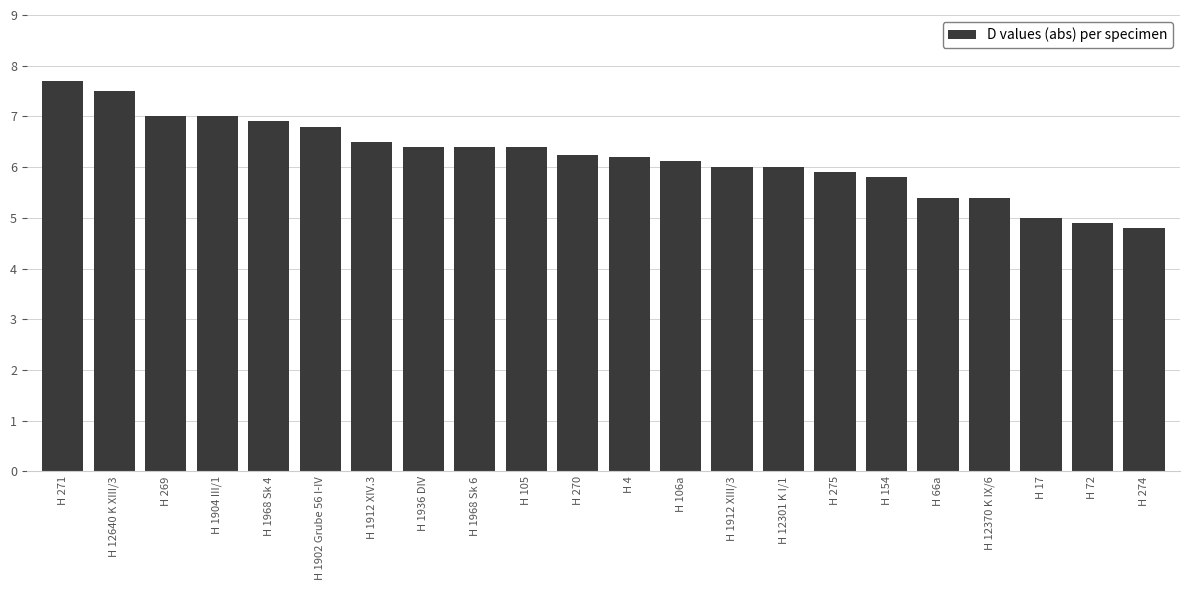

What value does the data have at H 1968 Sk 4?

6.9